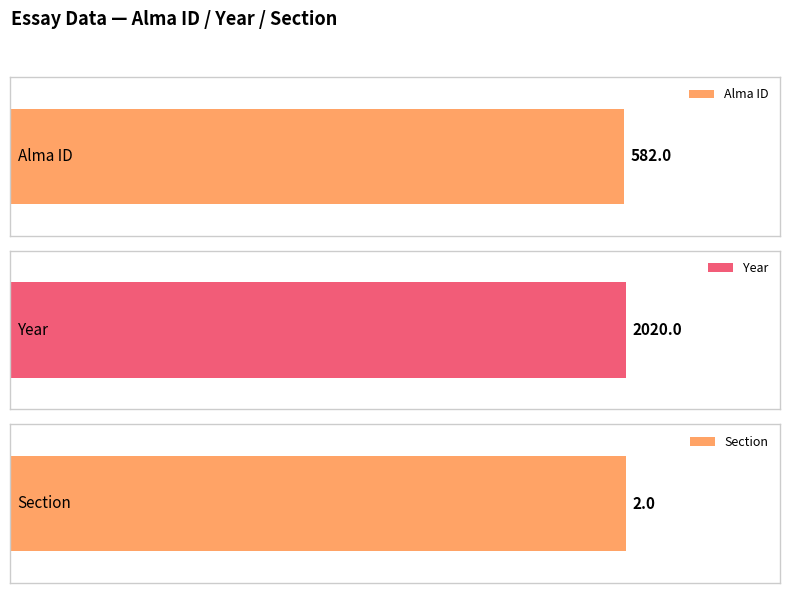

Which series has the widest spread of values?

Alma ID